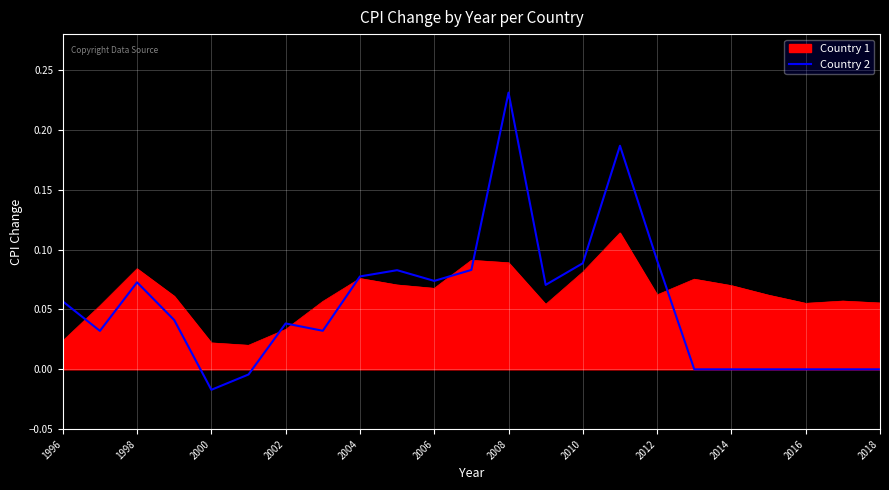

List the series in order of their peak value, highest first.

Country 2, Country 1